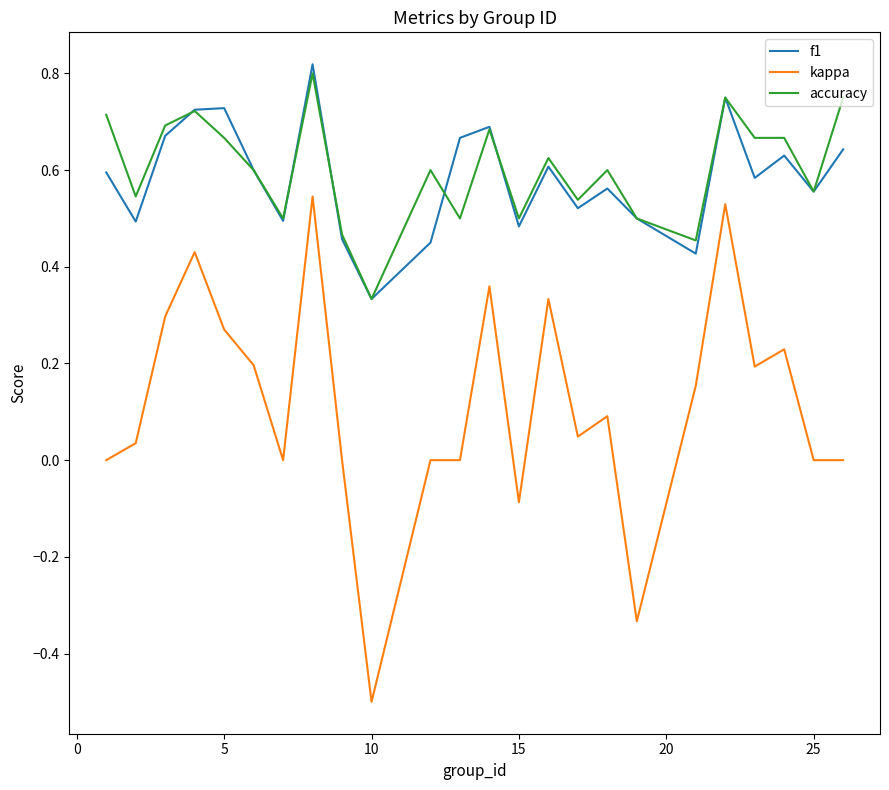

True or false: kappa and accuracy intersect in this chart.

False